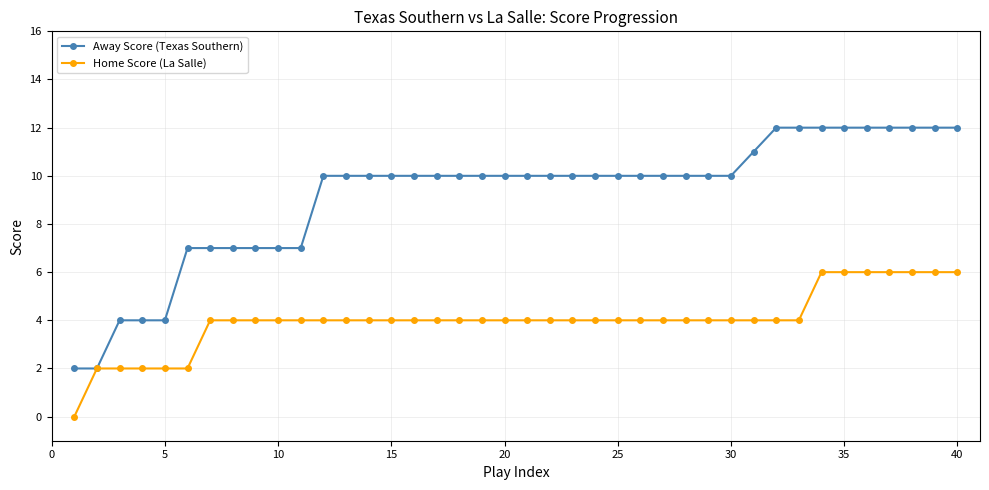

Rank the series by their maximum value, from highest to lowest.

Away Score (Texas Southern), Home Score (La Salle)